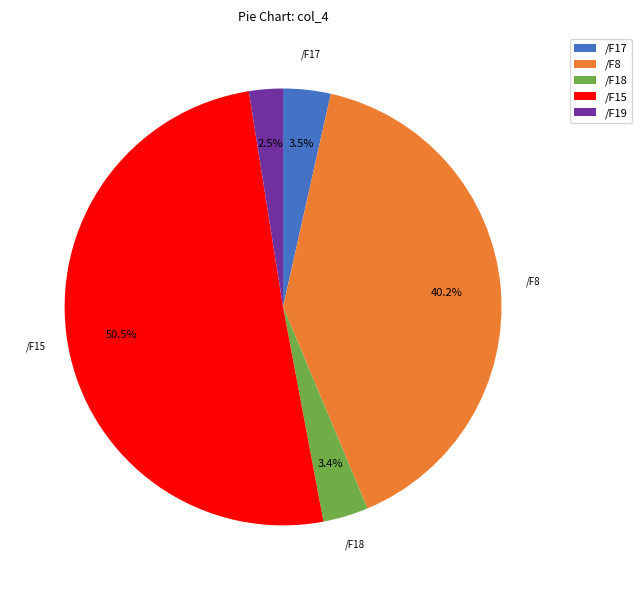

The /F8 slice represents 6% of the pie. True or false?

False